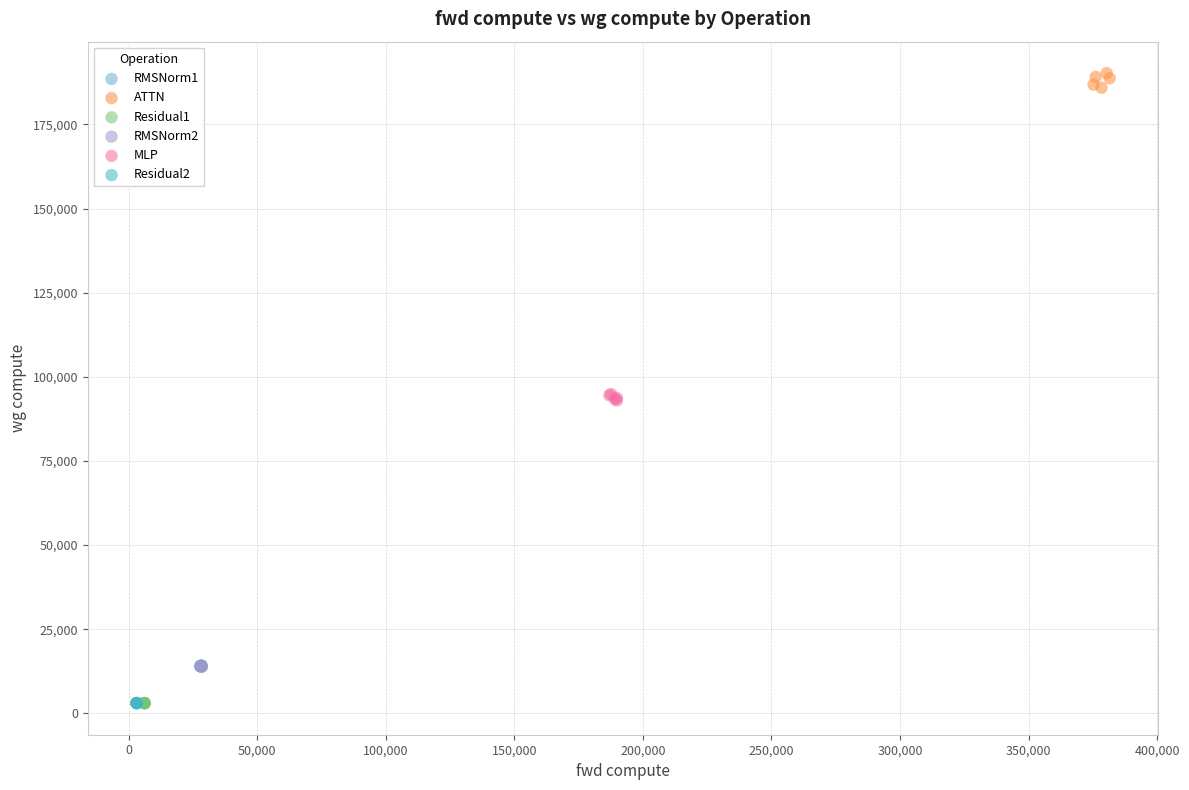

Which series reaches the maximum Y coordinate?

ATTN